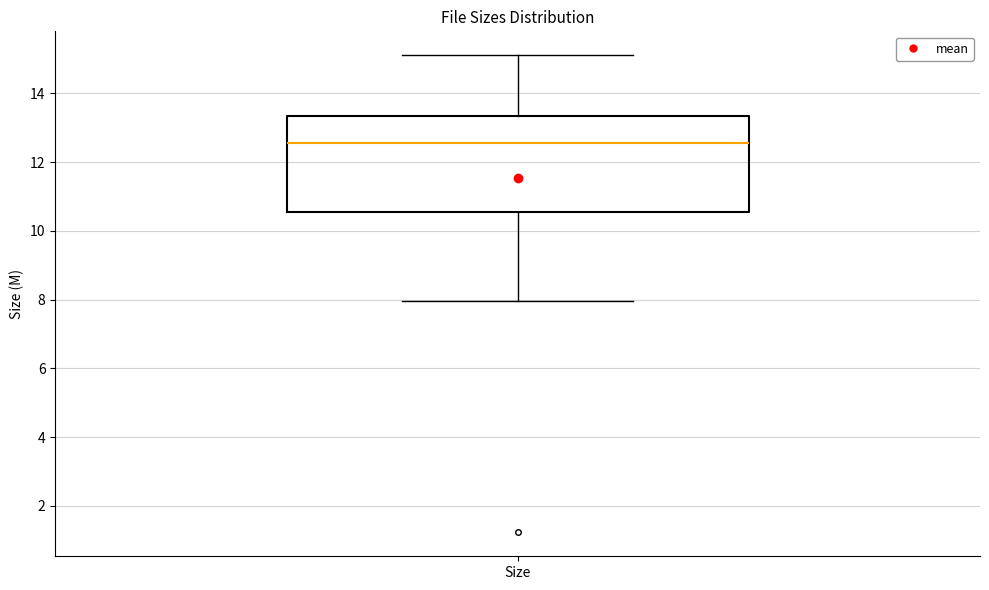

Read this box plot against the y-axis: the position of the median line, the range covered by the box, and the ends of both whiskers. The values are not printed on the chart, so give them approximately, as read against the axis.

median 12.6, box 10.6 to 13.4, whiskers 8.0 to 15.2